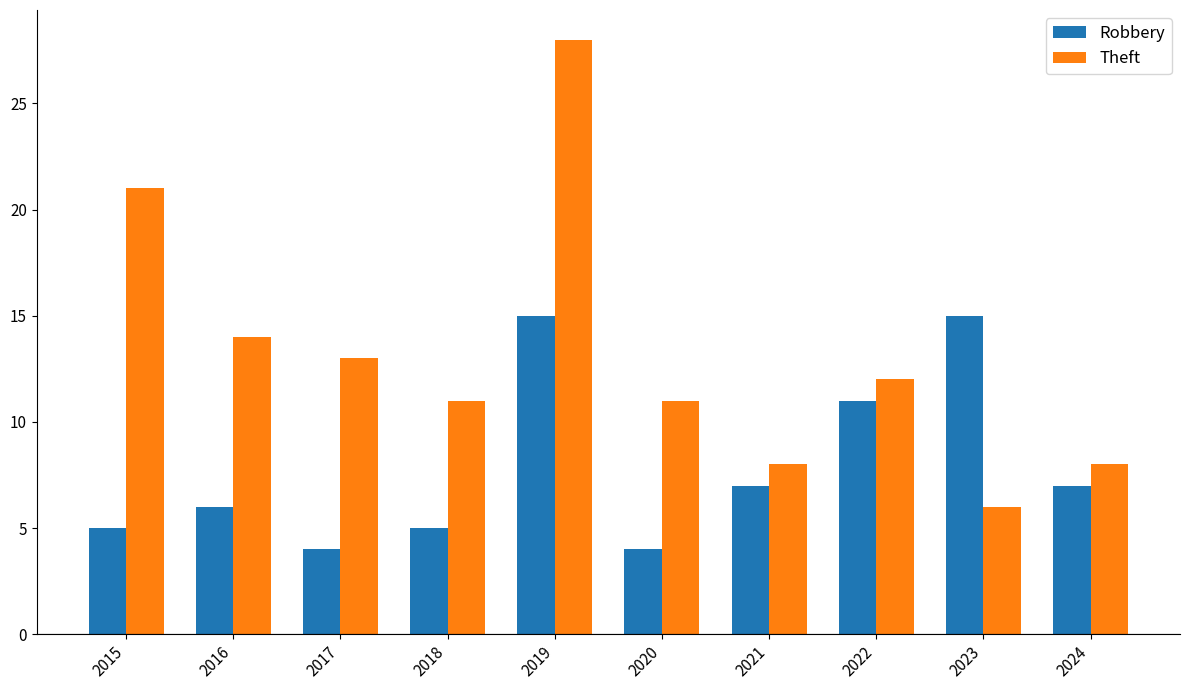

Where does the Theft series first go above 12?

2015